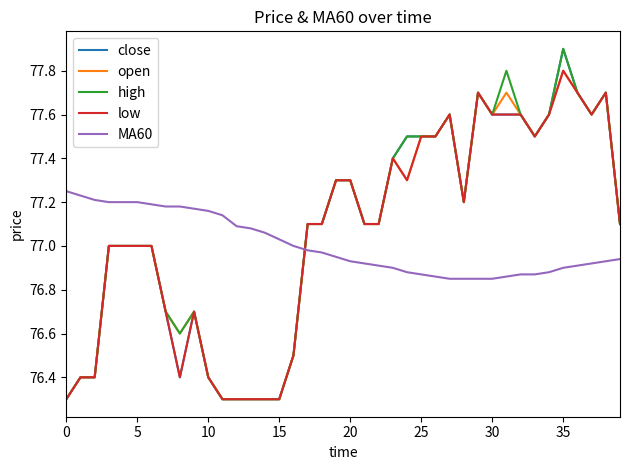

What are all the series names shown in the legend?

close, open, high, low, MA60